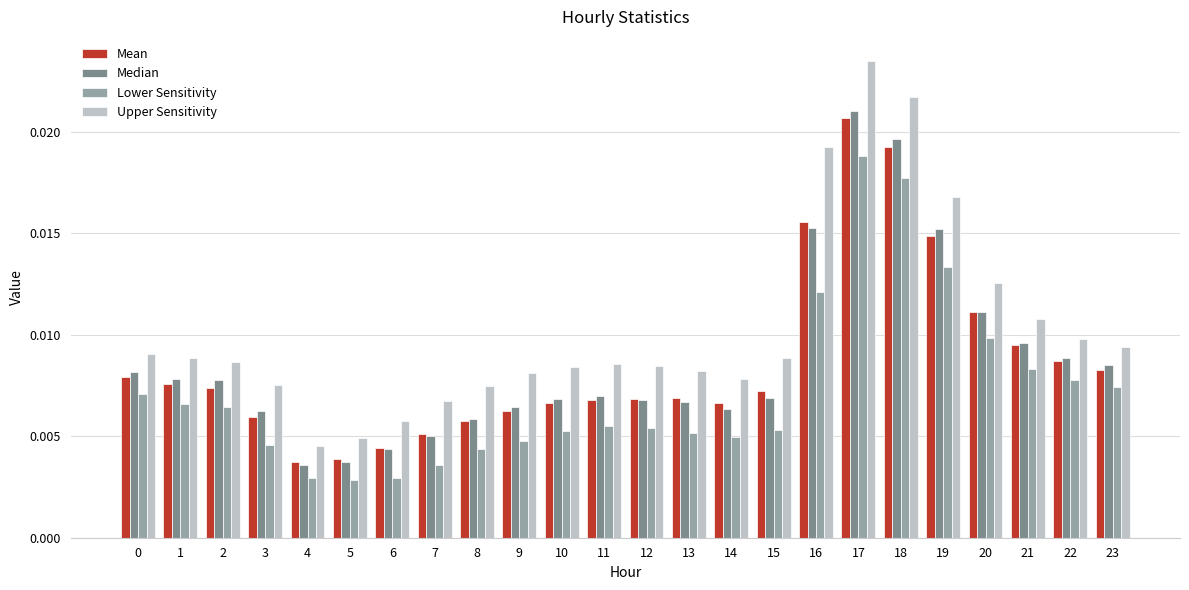

Which category has the highest value across all series?

17